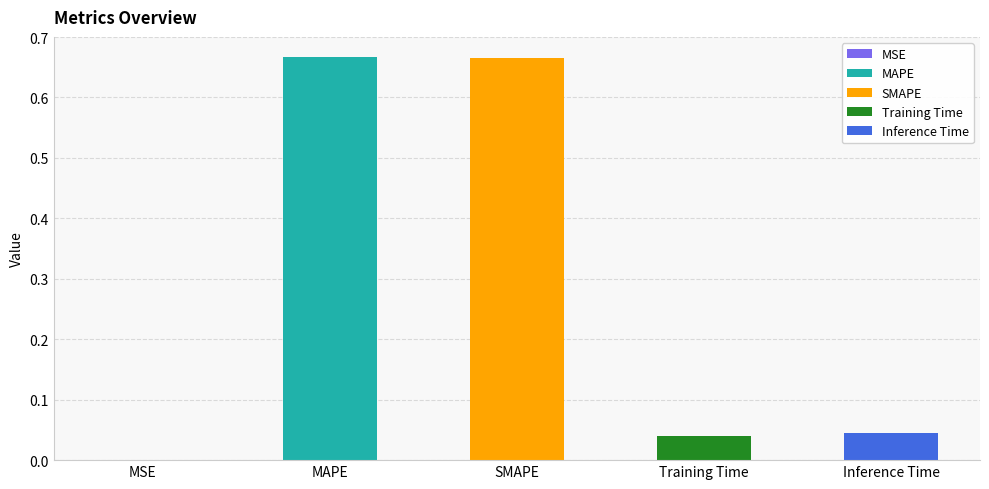

Are the bars horizontal?

No